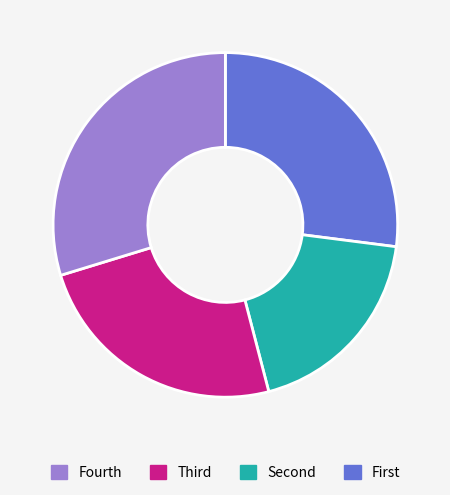

Is there any slice that represents more than half of the pie?

No